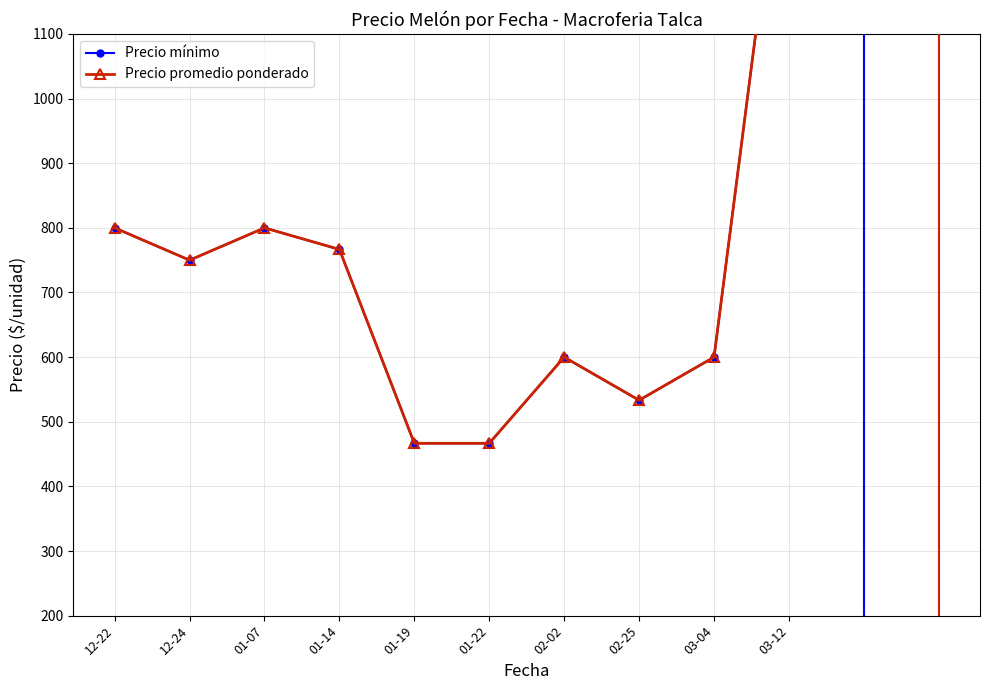

Rank the series by their maximum value, from lowest to highest.

Precio mínimo, Precio promedio ponderado